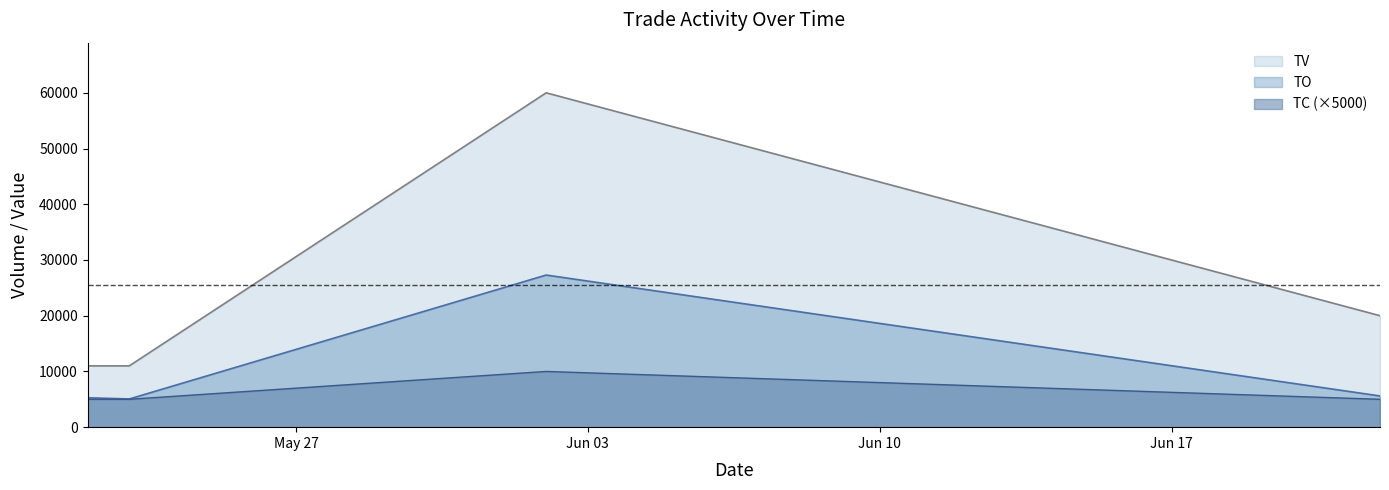

In TV, how many points are higher than both neighbors (excluding endpoints)?

1